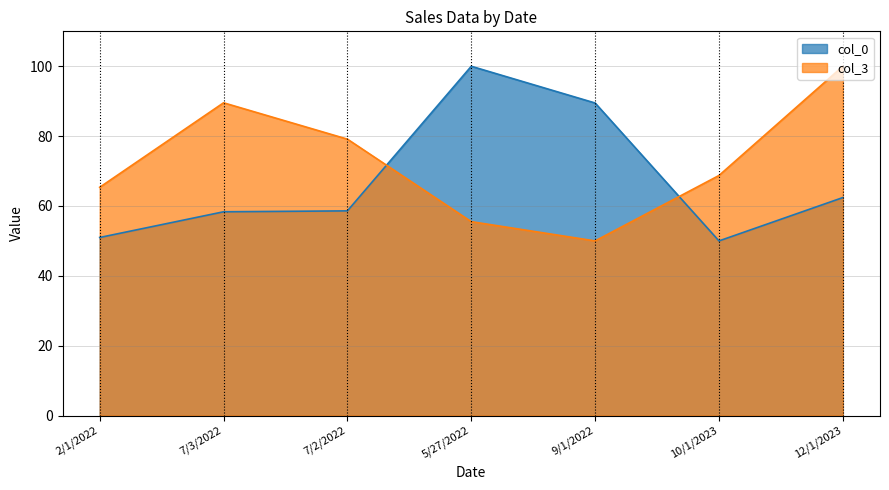

How many times do col_0 and col_3 cross each other?

2